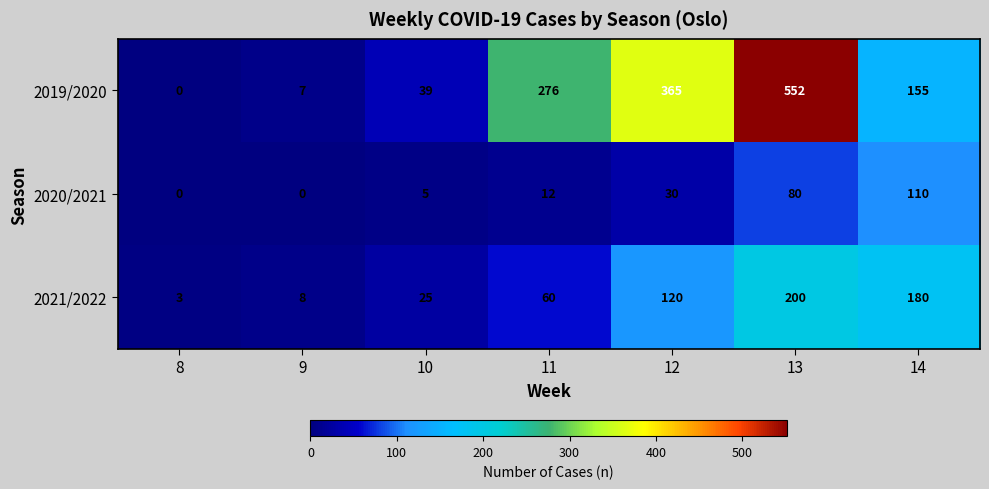

Which series has the largest range (max minus min)?

2019/2020